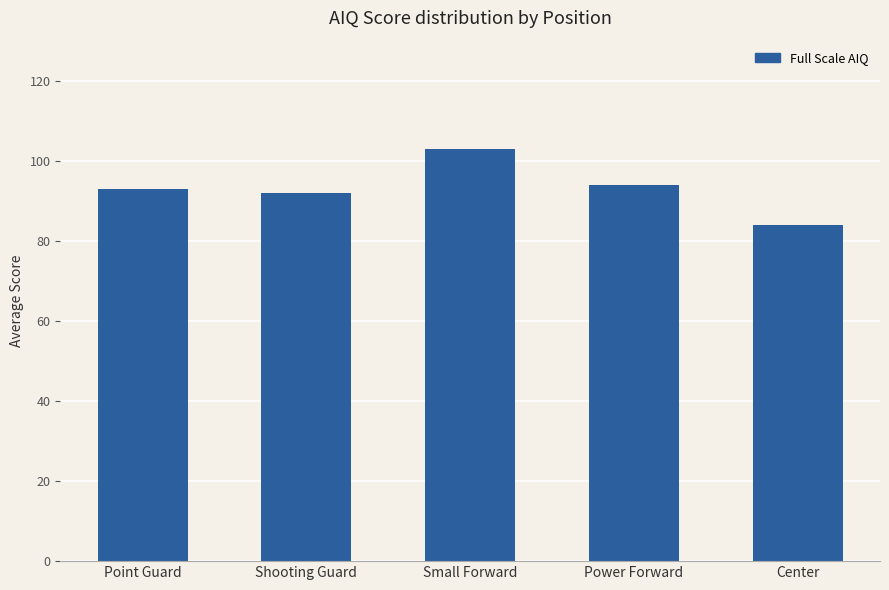

What is the value of the 4th bar from the left?

94